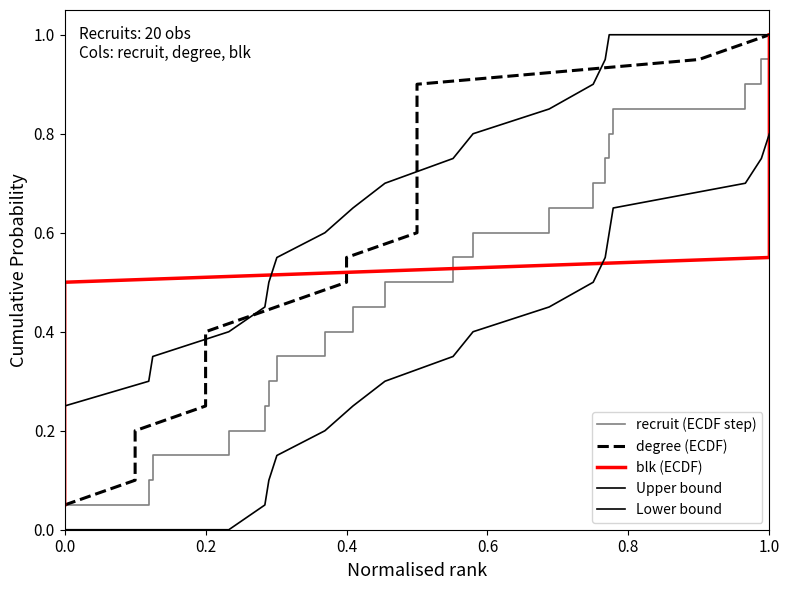

True or false: degree (ECDF) has more than 1 points higher than both neighbors.

False